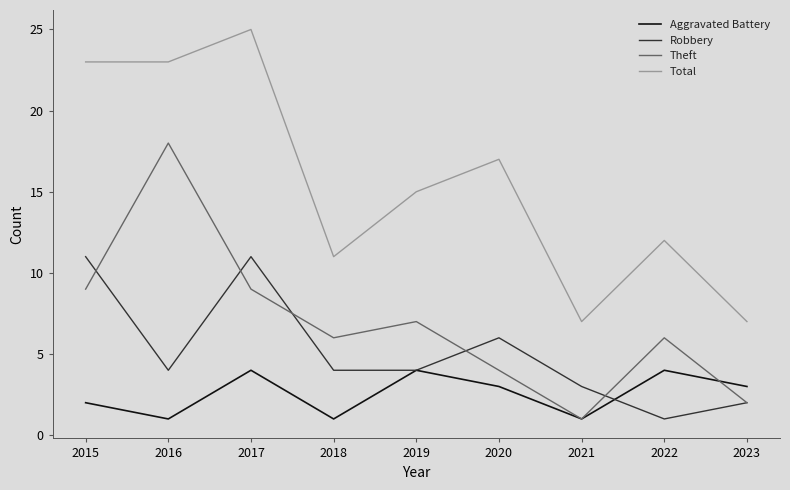

In Aggravated Battery, how many points are higher than both neighbors (excluding endpoints)?

3